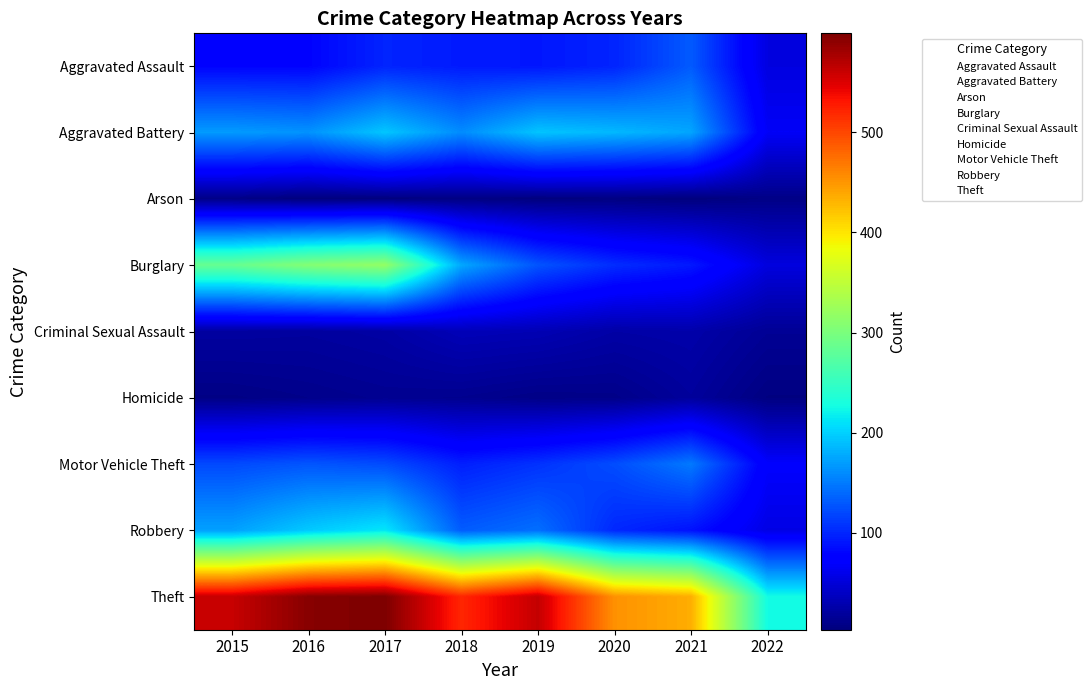

Which series has the widest spread of values?

Theft